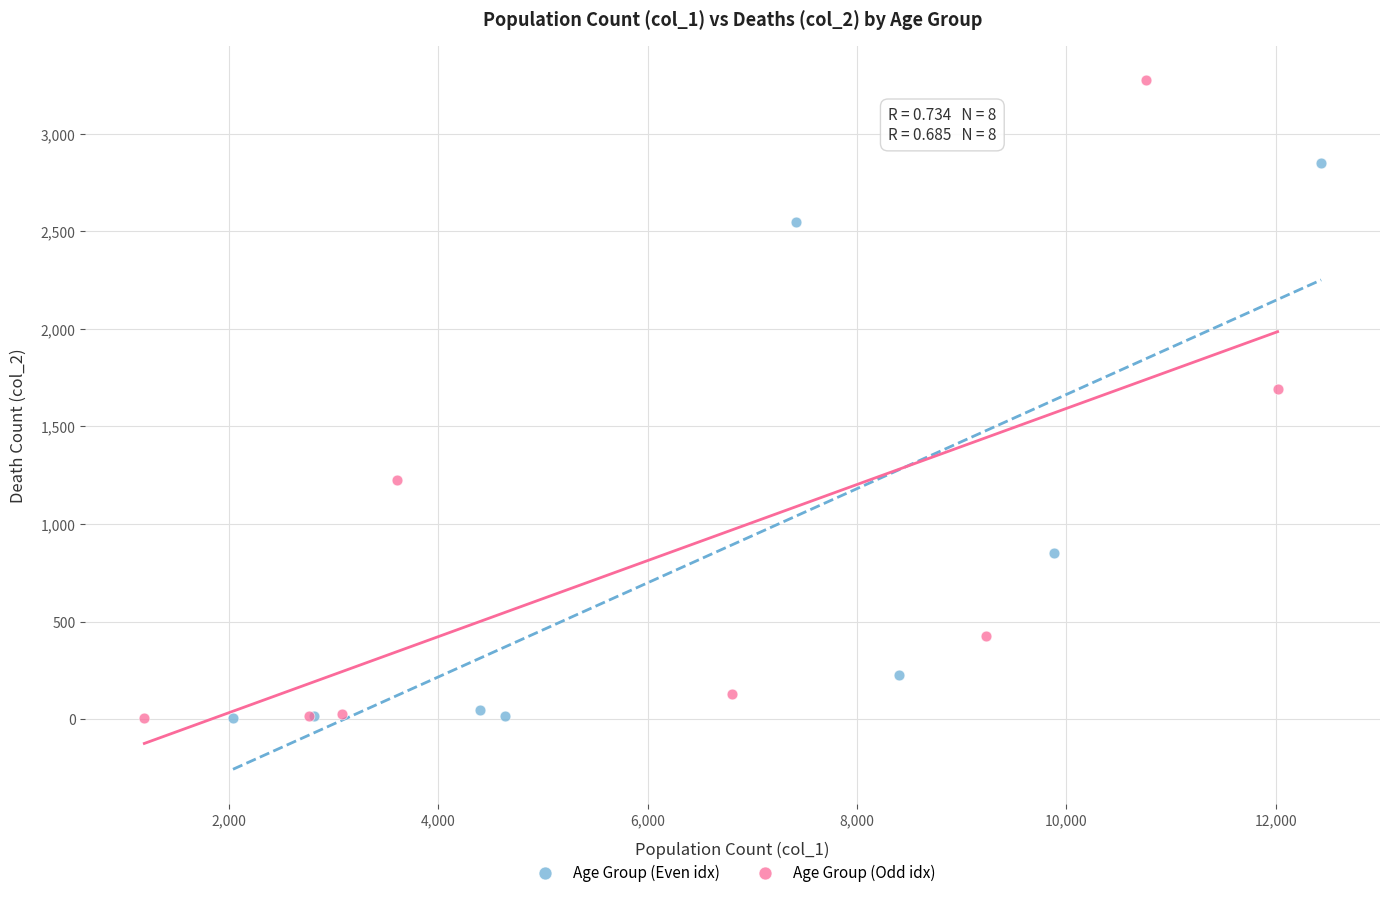

Which series contains the highest Y value?

Age Group (Odd idx)